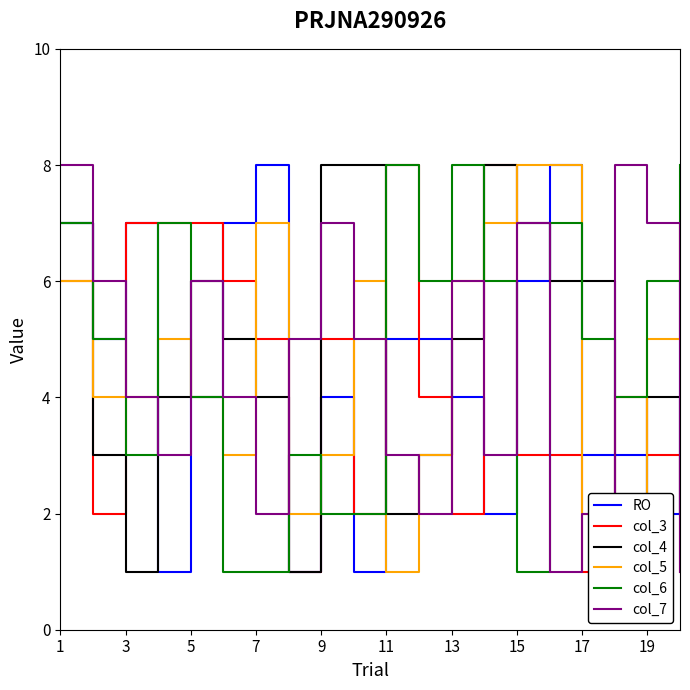

What is the average value of the col_7 series?

4